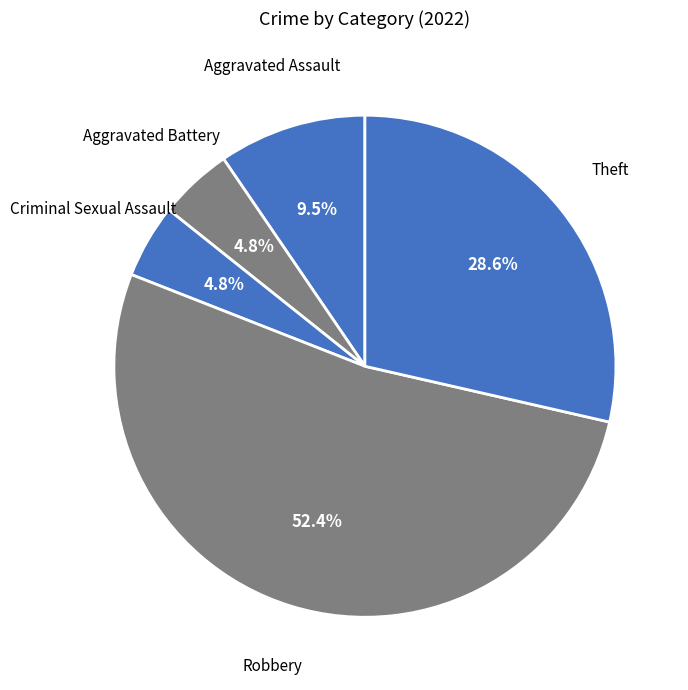

Which slice represents more than half of the pie?

Robbery